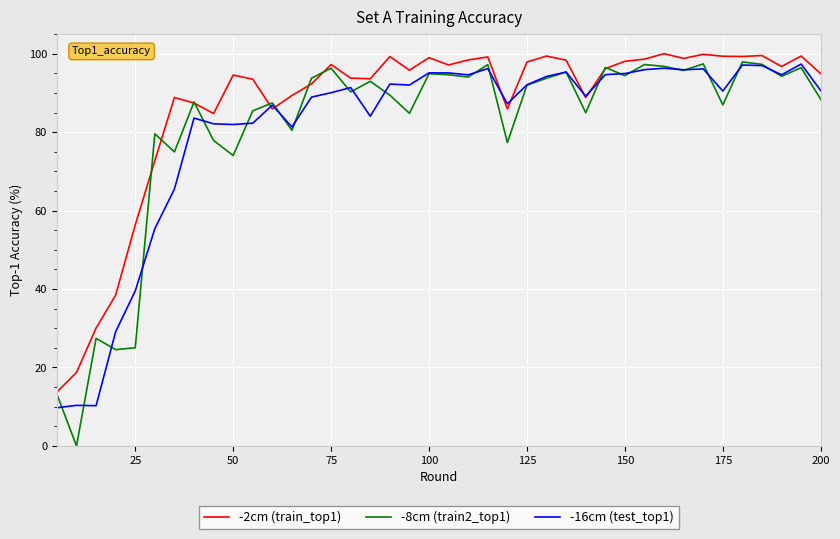

Which series has the widest spread of values?

-8cm (train2_top1)